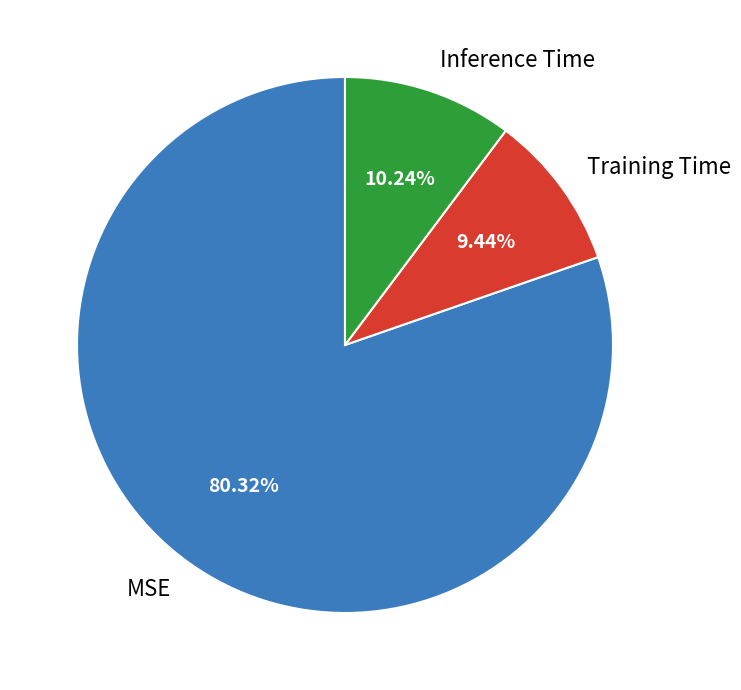

True or false: MSE accounts for 85% of the total.

False